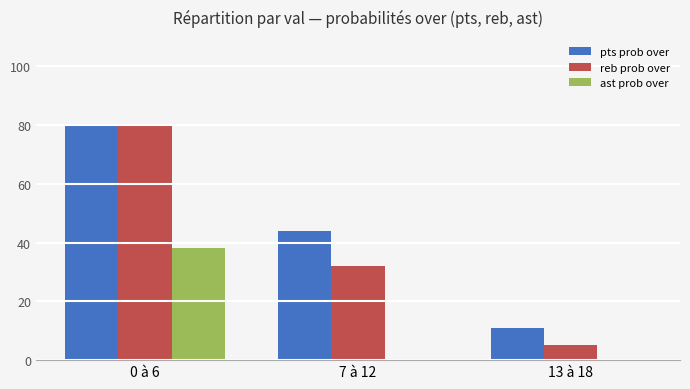

The value of ast prob over at 13 à 18 is 0. True or false?

True